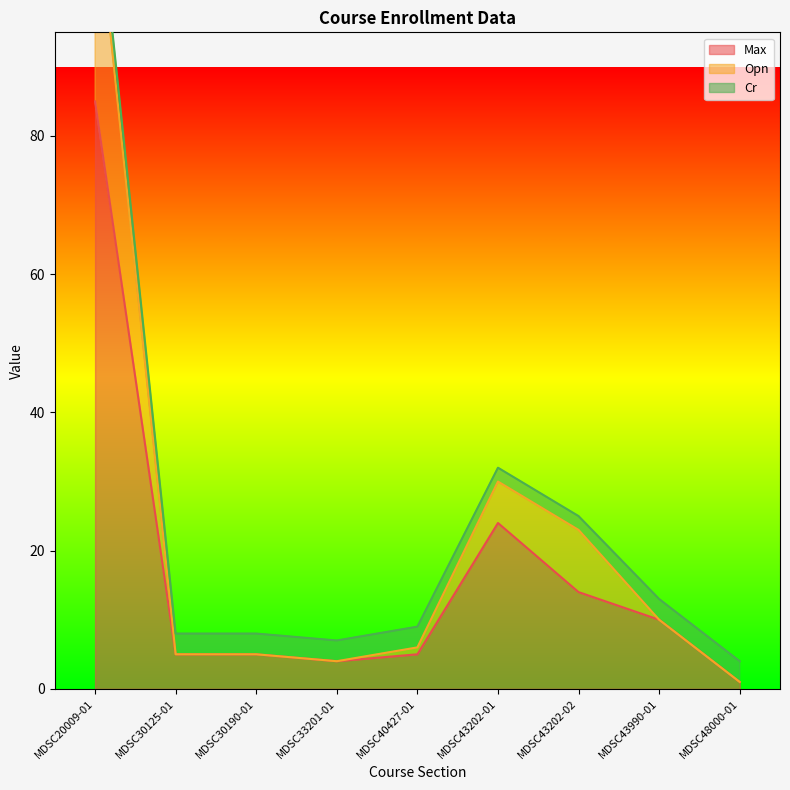

Rank the categories by Opn value from lowest to highest.

MDSC48000-01, MDSC33201-01, MDSC30125-01, MDSC30190-01, MDSC40427-01, MDSC43990-01, MDSC43202-02, MDSC43202-01, MDSC20009-01